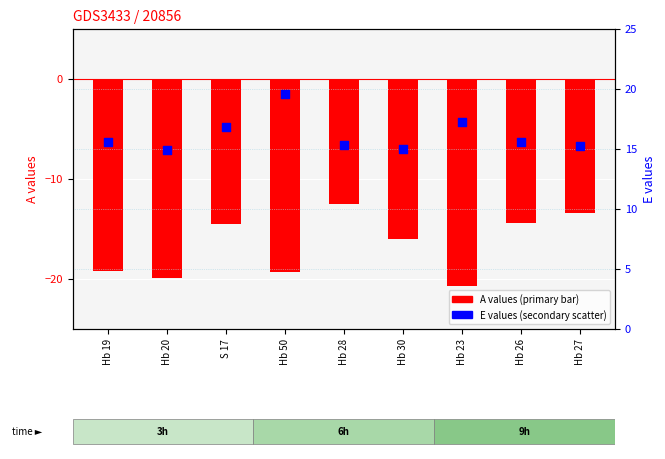

At which category is the sum across all series the highest?

Hb 28